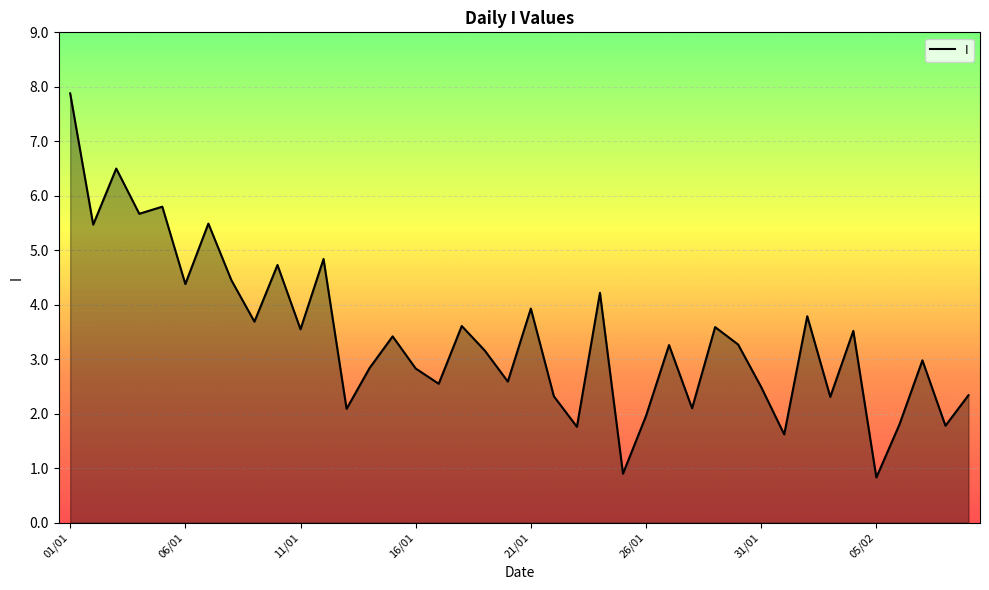

What is the greatest value displayed?

7.9